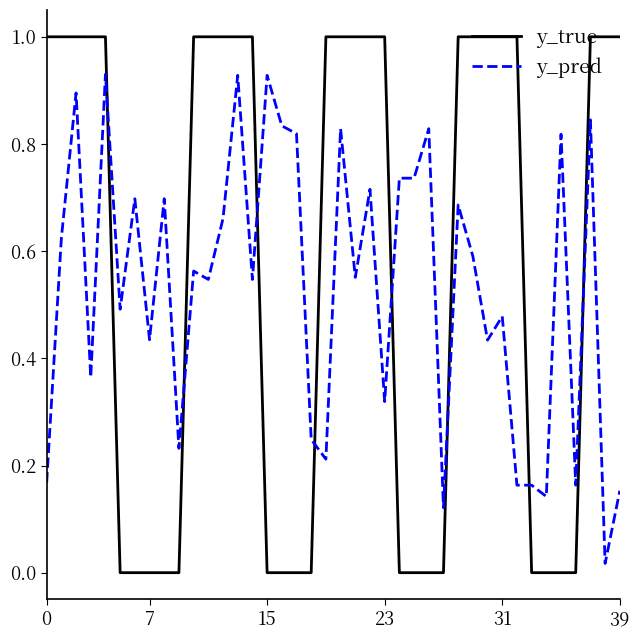

True or false: y_true and y_pred intersect in this chart.

True